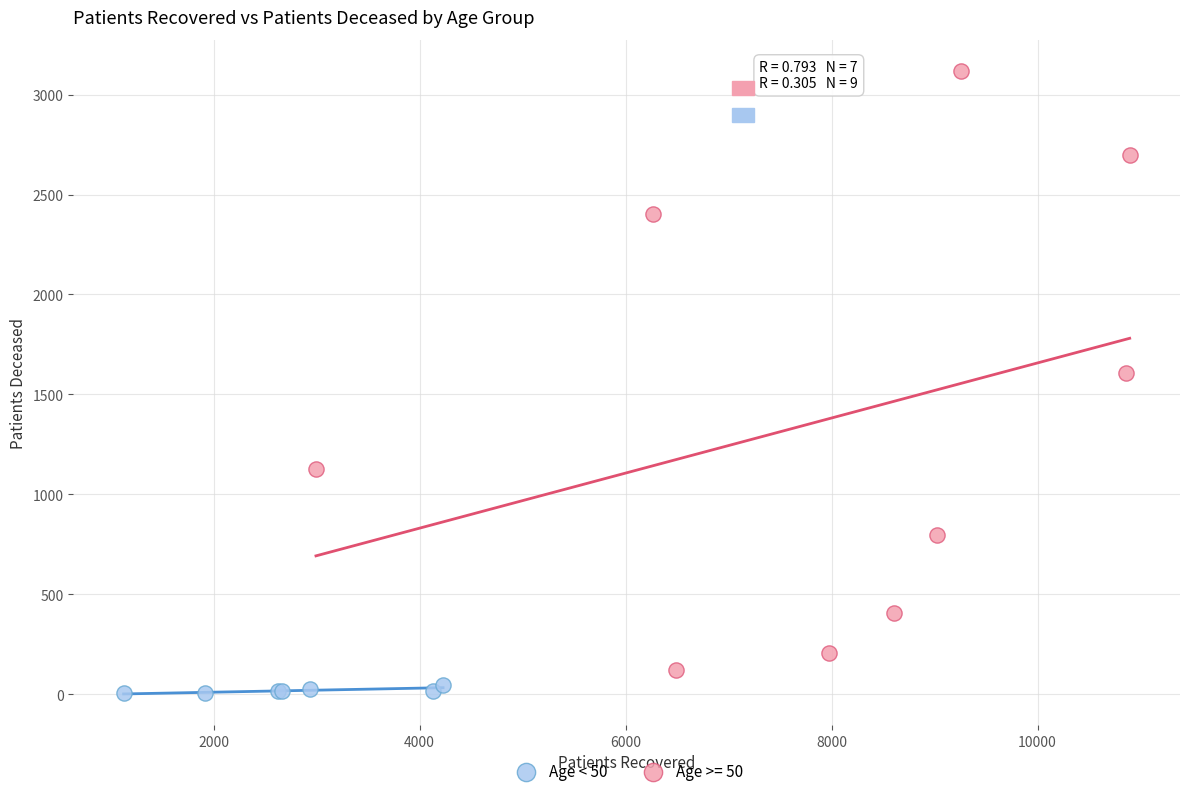

Which series reaches the maximum Y coordinate?

Age >= 50